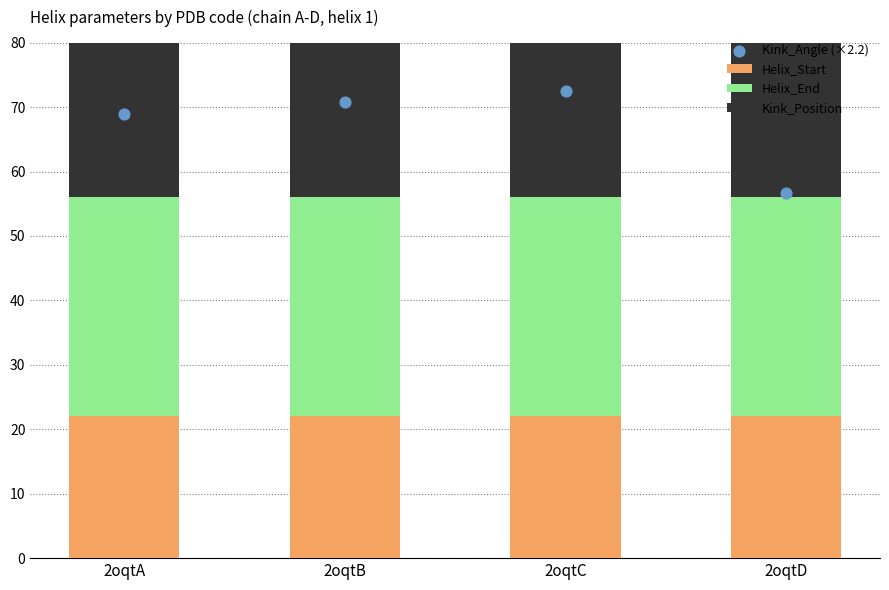

What are all the series names shown in the legend?

Helix_Start, Helix_End, Kink_Position, Kink_Angle (×2.2)